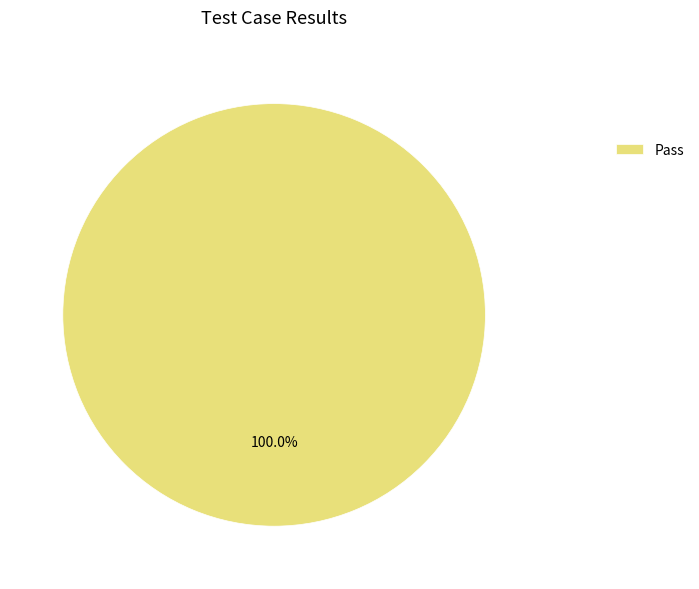

Rank the categories by value from highest to lowest.

Pass